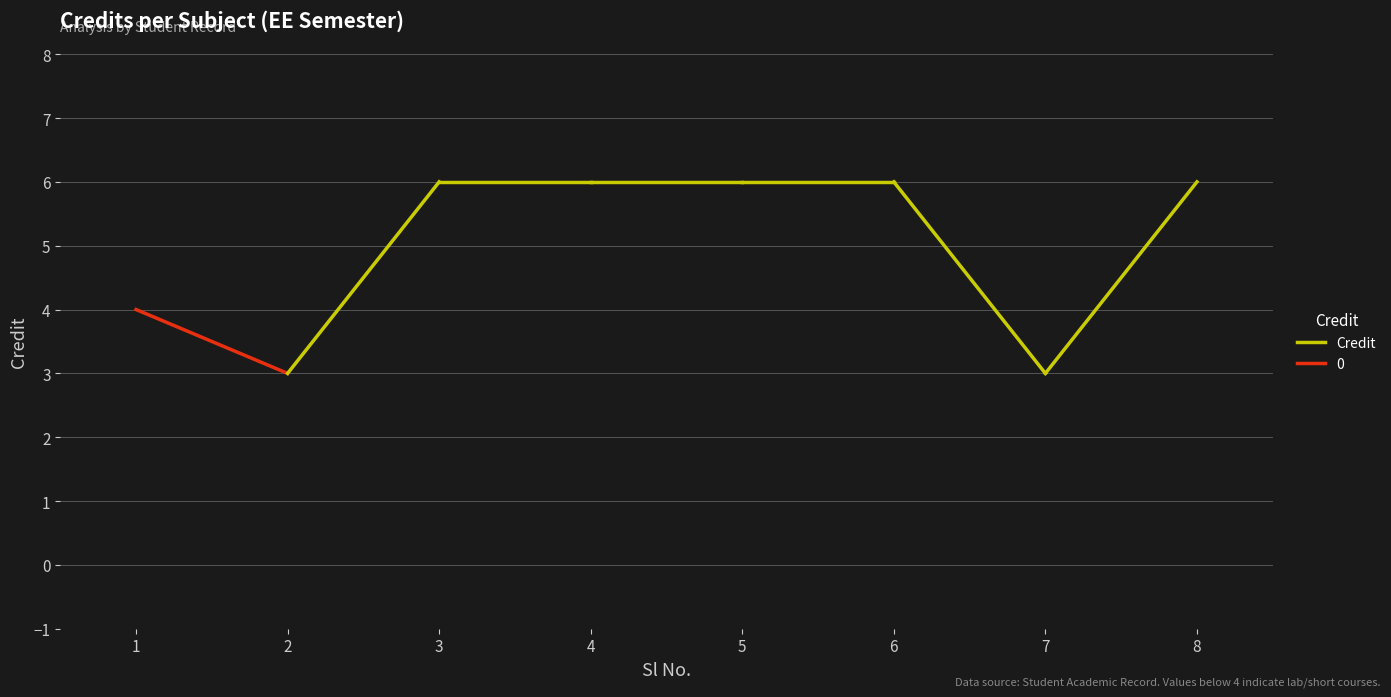

Reading right to left, what are all the values shown in this chart?

6	3	6	6	6	6	3	4